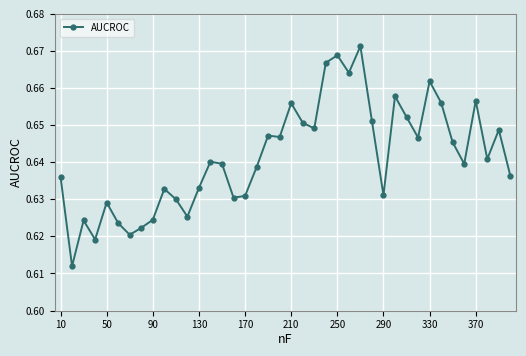

What is the sum of all values?

25.7